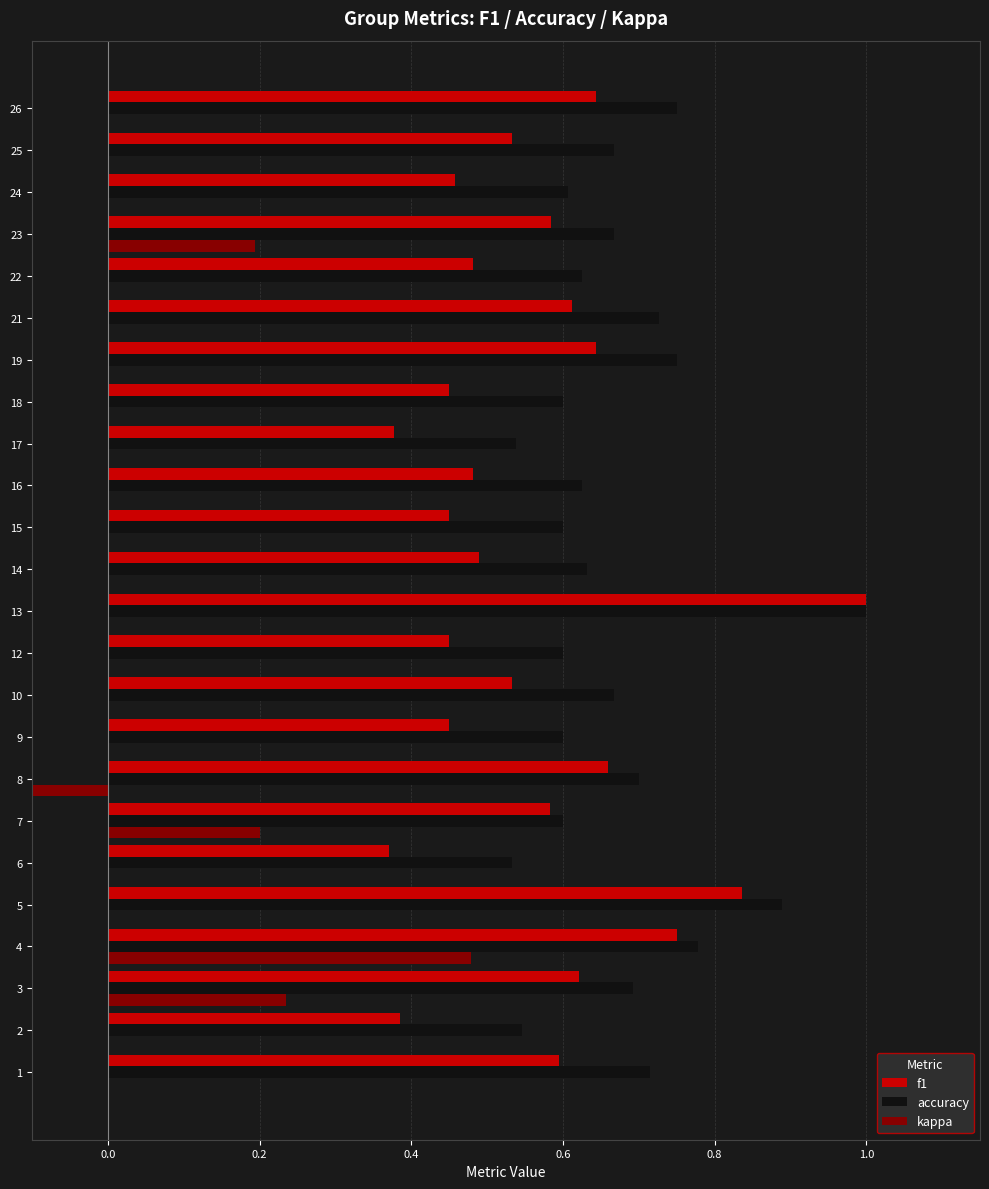

What is the minimum value for kappa?

-0.2